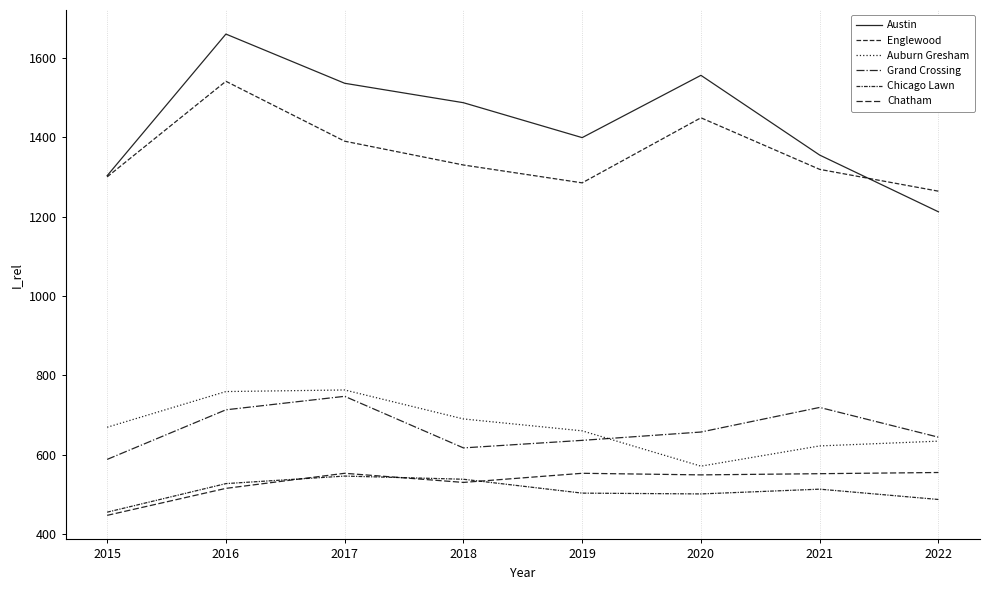

Does the chart display data point markers on the line(s)?

No